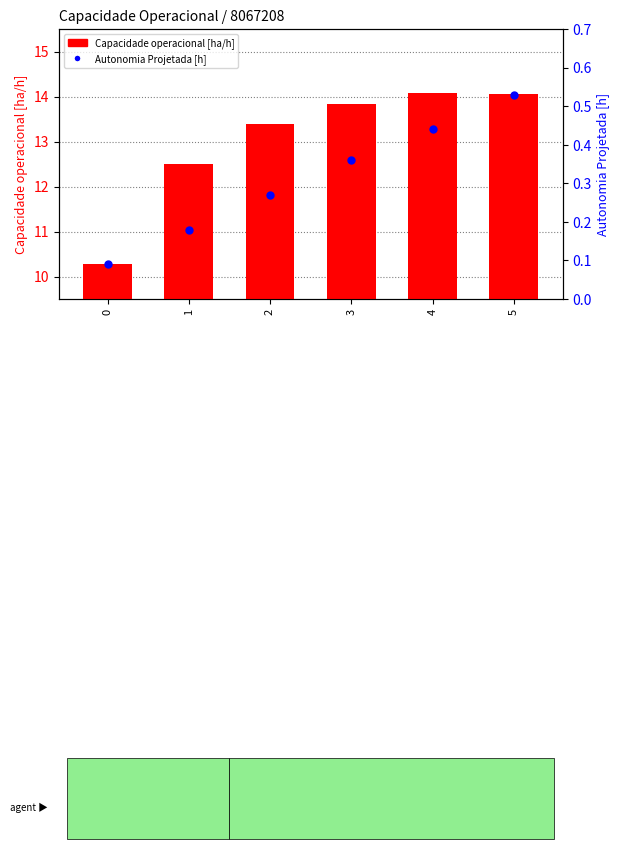

At which category is the sum across all series the highest?

5